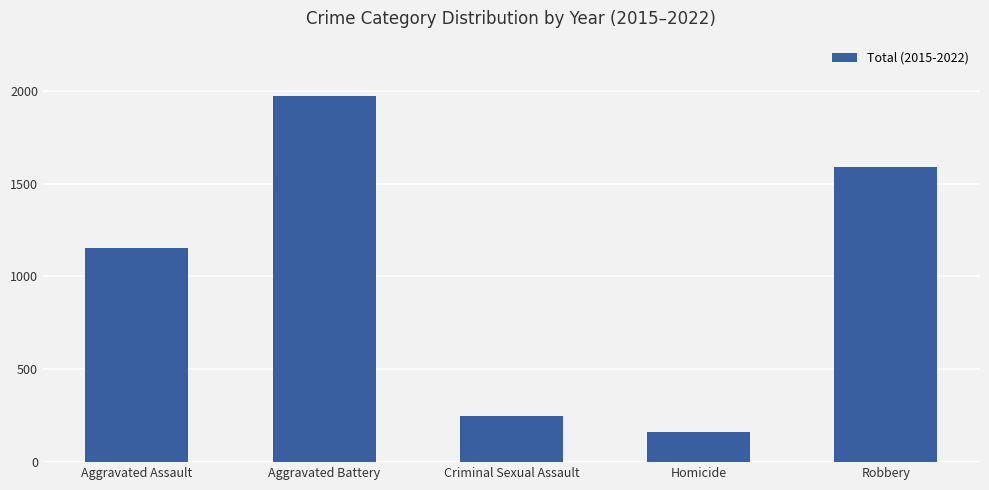

Reading left to right, what are all the values shown in this chart?

Aggravated Assault=1154	Aggravated Battery=1973	Criminal Sexual Assault=248	Homicide=160	Robbery=1590